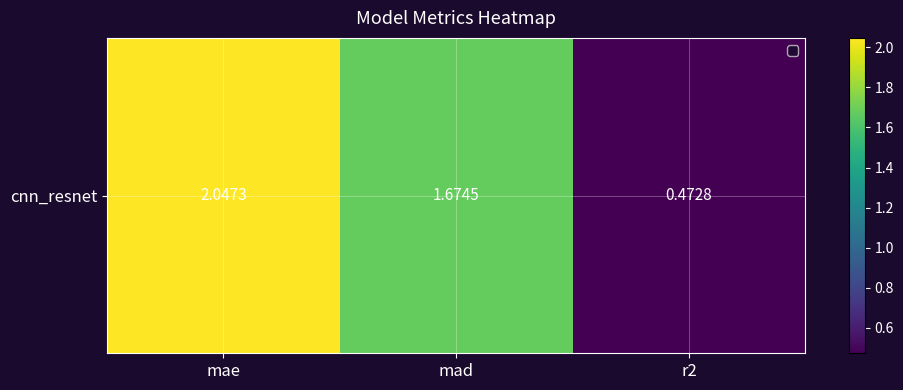

What is the change in value from mae to mad?

-0.4